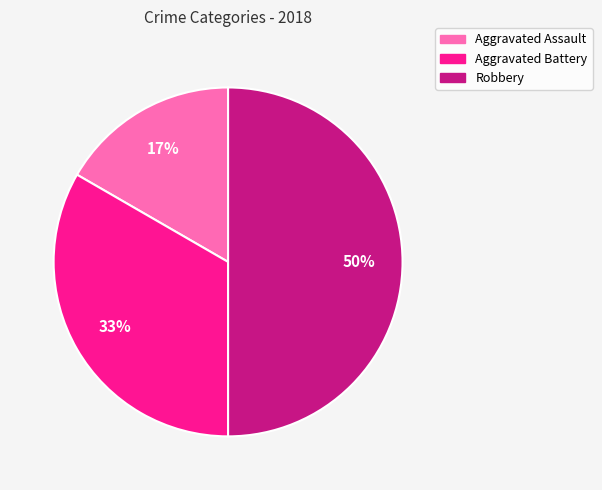

Does Aggravated Assault represent more than half of the total?

No